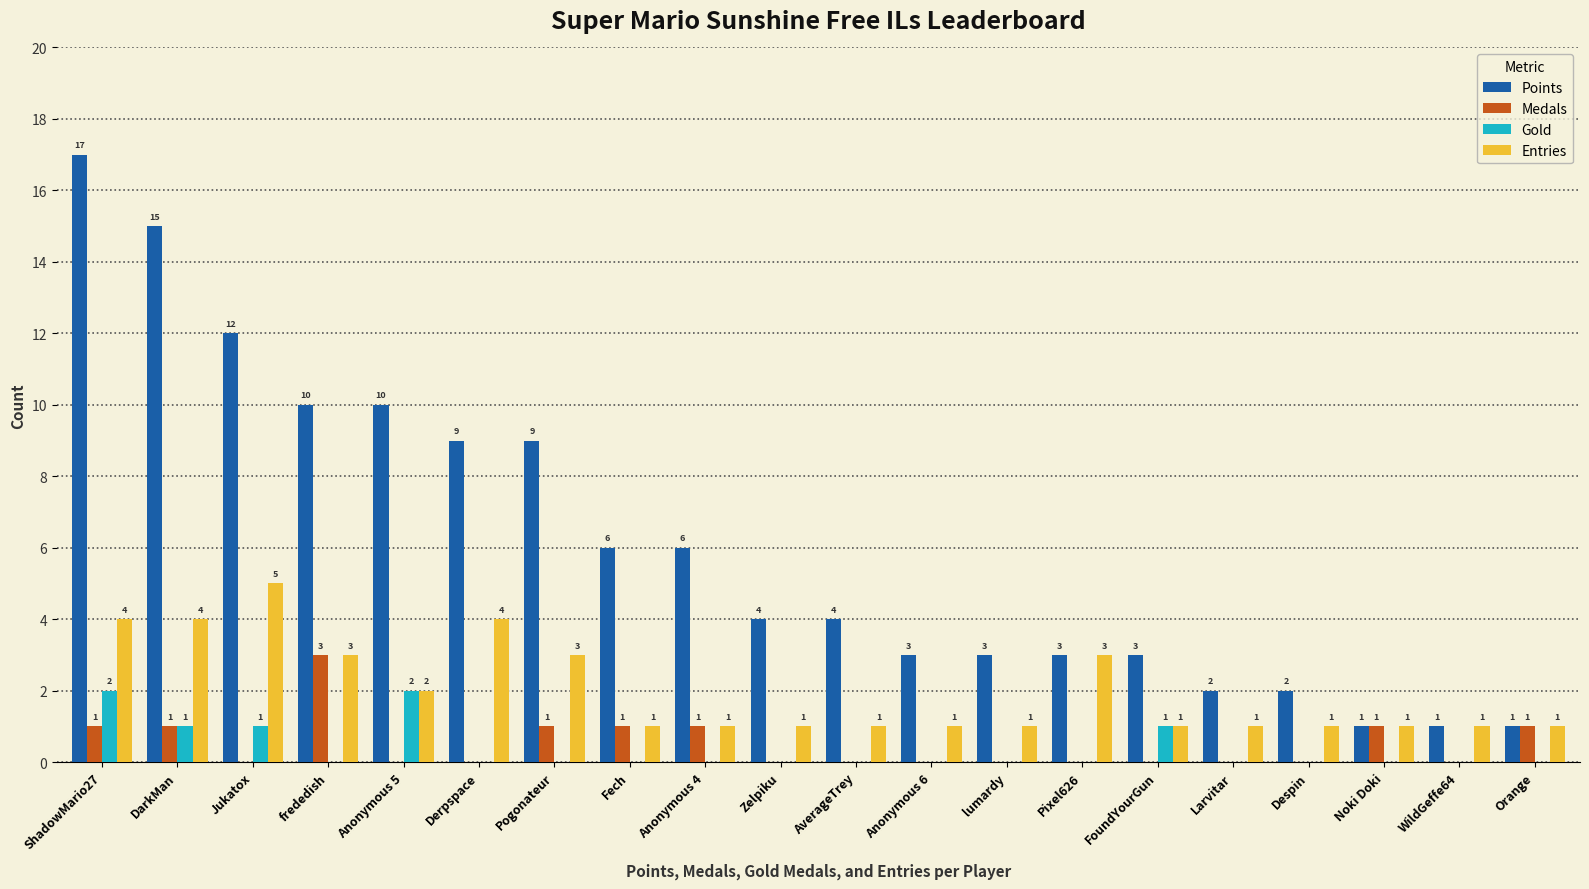

How many Entries values are between 1 and 3?

16